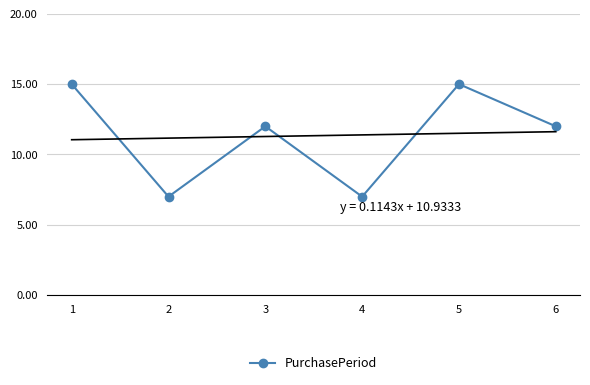

What is the difference between the second highest and minimum values?

8